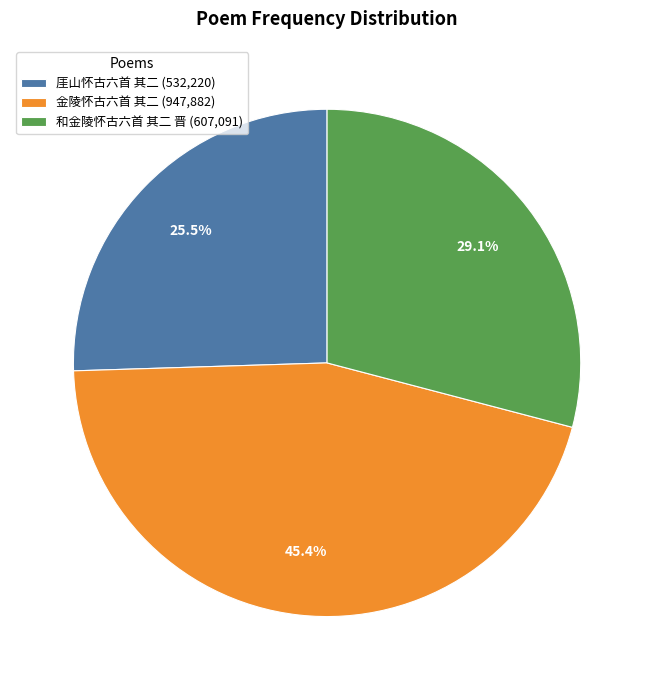

Does 厓山怀古六首 其二 account for over 50% of the chart?

No